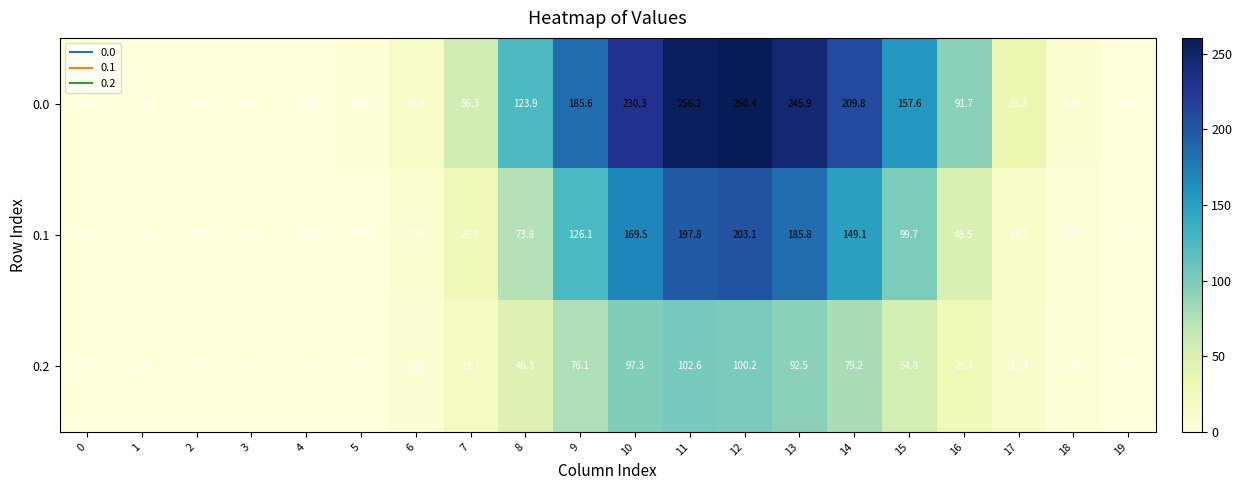

What is the spread (max minus min) of values at 14?

130.6